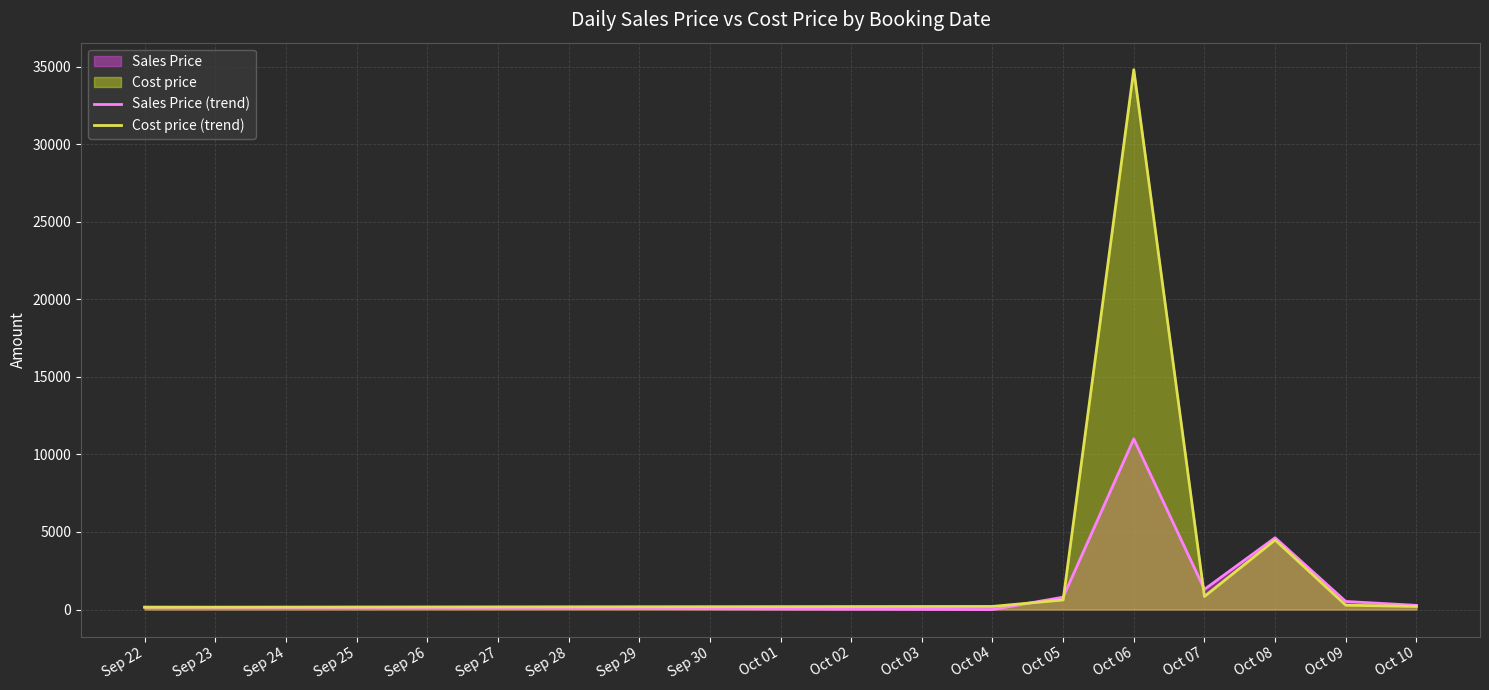

True or false: Sales Price (trend) has more than 2 interior local peaks.

False